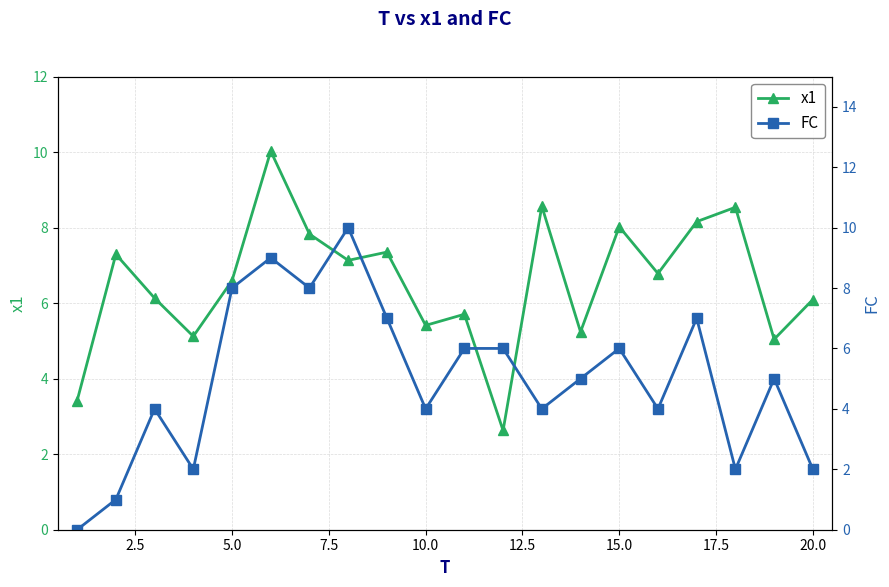

Reading right to left, transcribe all the data shown in this chart.

x1: 6.1	5.0	8.5	8.2	6.8	8.0	5.2	8.6	2.6	5.7	5.4	7.4	7.1	7.8	10.0	6.6	5.1	6.1	7.3	3.4
FC: 2.0	5.0	2.0	7.0	4.0	6.0	5.0	4.0	6.0	6.0	4.0	7.0	10.0	8.0	9.0	8.0	2.0	4.0	1.0	0.0